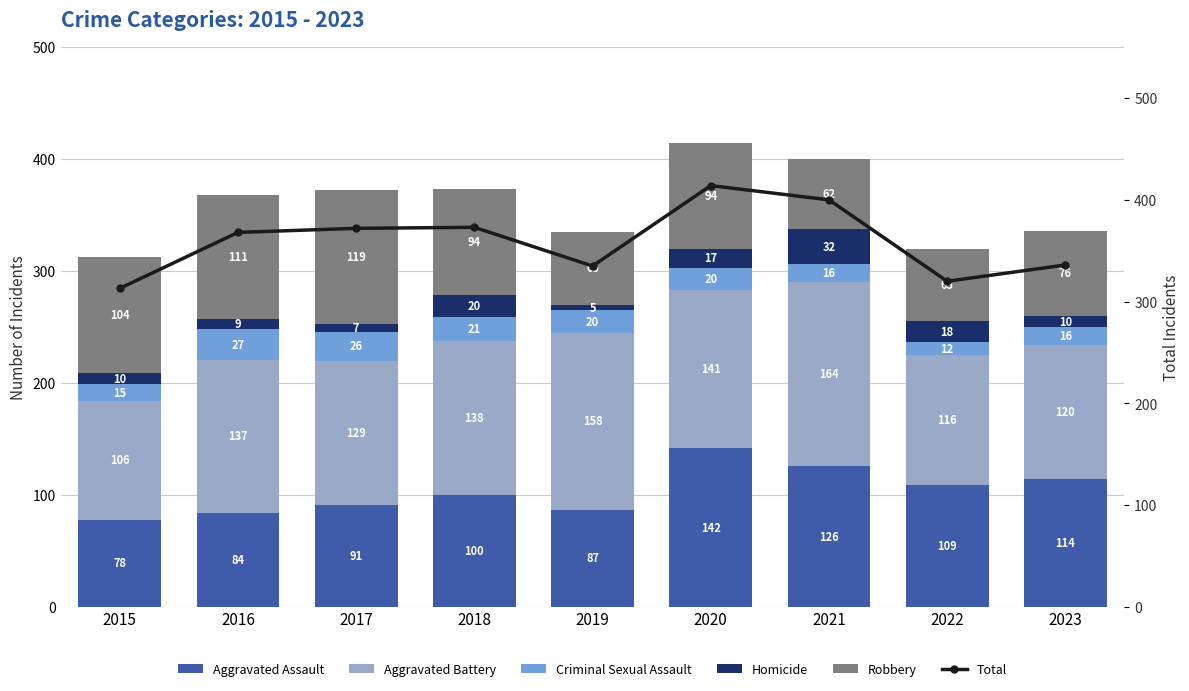

Reading left to right, list all the values displayed in this chart.

Aggravated Assault: 2015=78	2016=84	2017=91	2018=100	2019=87	2020=142	2021=126	2022=109	2023=114
Aggravated Battery: 2015=106	2016=137	2017=129	2018=138	2019=158	2020=141	2021=164	2022=116	2023=120
Criminal Sexual Assault: 2015=15	2016=27	2017=26	2018=21	2019=20	2020=20	2021=16	2022=12	2023=16
Homicide: 2015=10	2016=9	2017=7	2018=20	2019=5	2020=17	2021=32	2022=18	2023=10
Robbery: 2015=104	2016=111	2017=119	2018=94	2019=65	2020=94	2021=62	2022=65	2023=76
Total: 2015=313	2016=368	2017=372	2018=373	2019=335	2020=414	2021=400	2022=320	2023=336